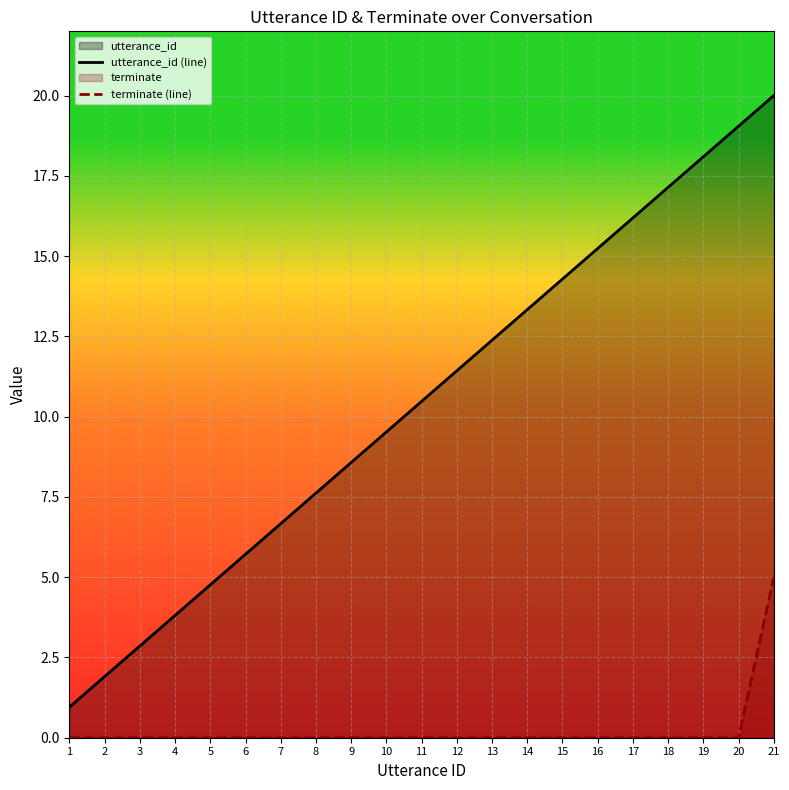

True or false: utterance_id (line) and terminate (line) intersect in this chart.

False